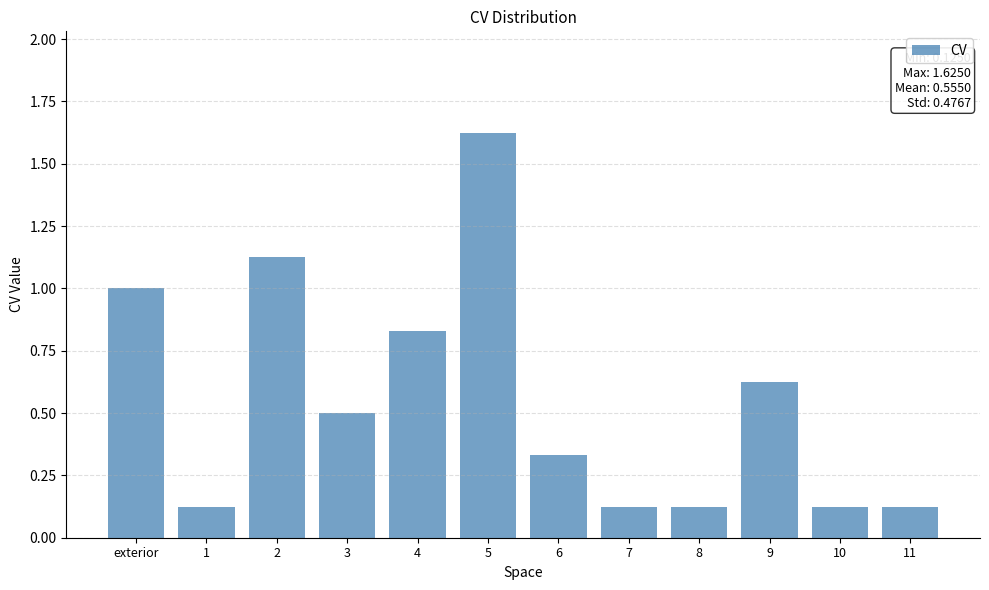

What is the label of the 4th bar from the right?

8